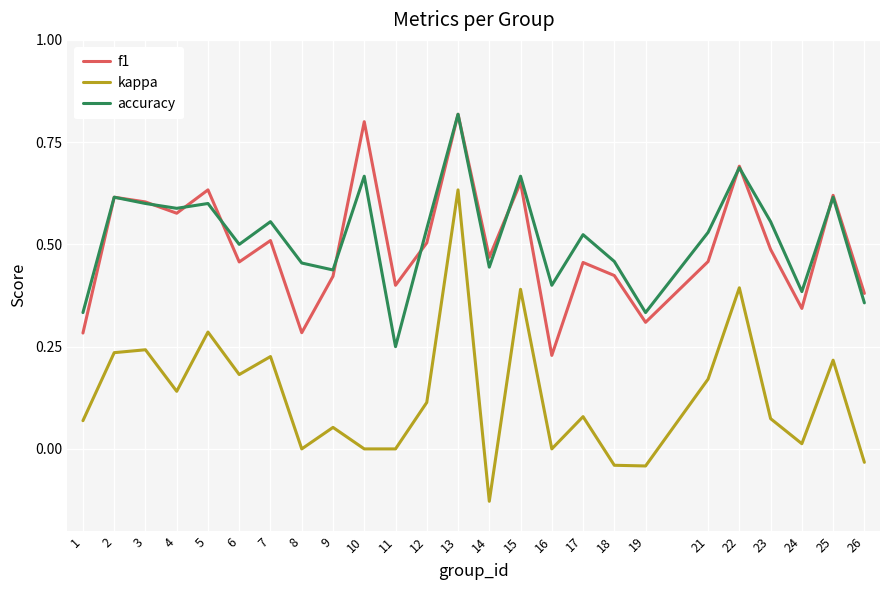

Is the value of f1 at 19 greater than the value of kappa at 8?

Yes